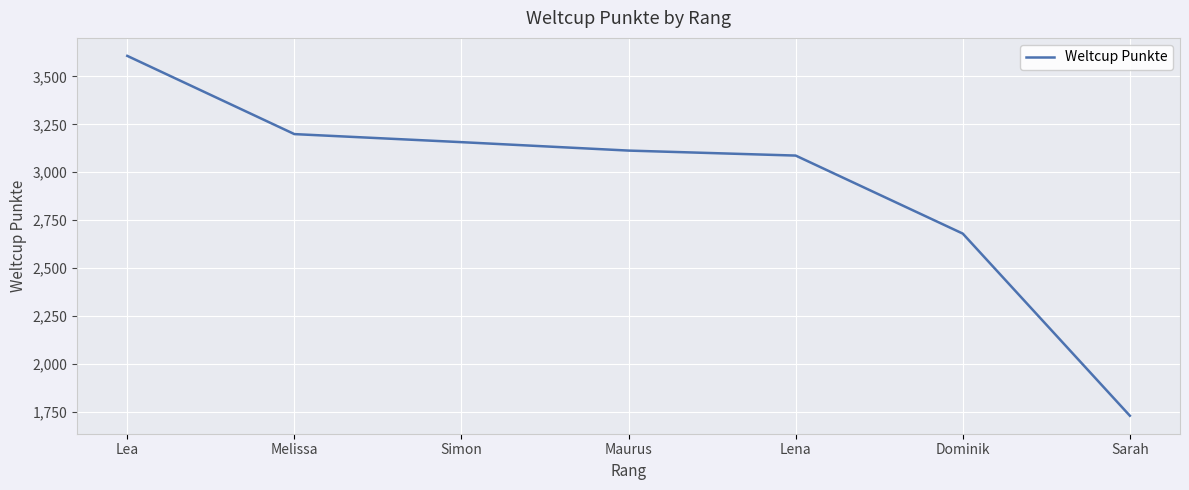

Reading left to right, transcribe all the data shown in this chart.

3607	3199	3157	3113	3087	2680	1730